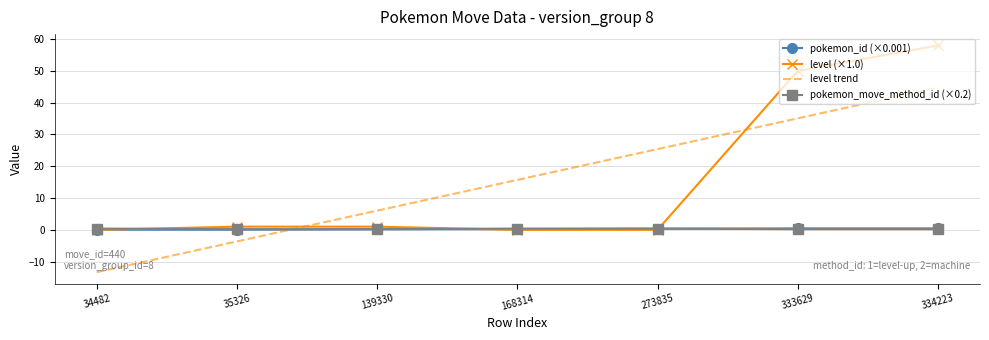

What is the difference between the highest and lowest values at 139330?

0.8